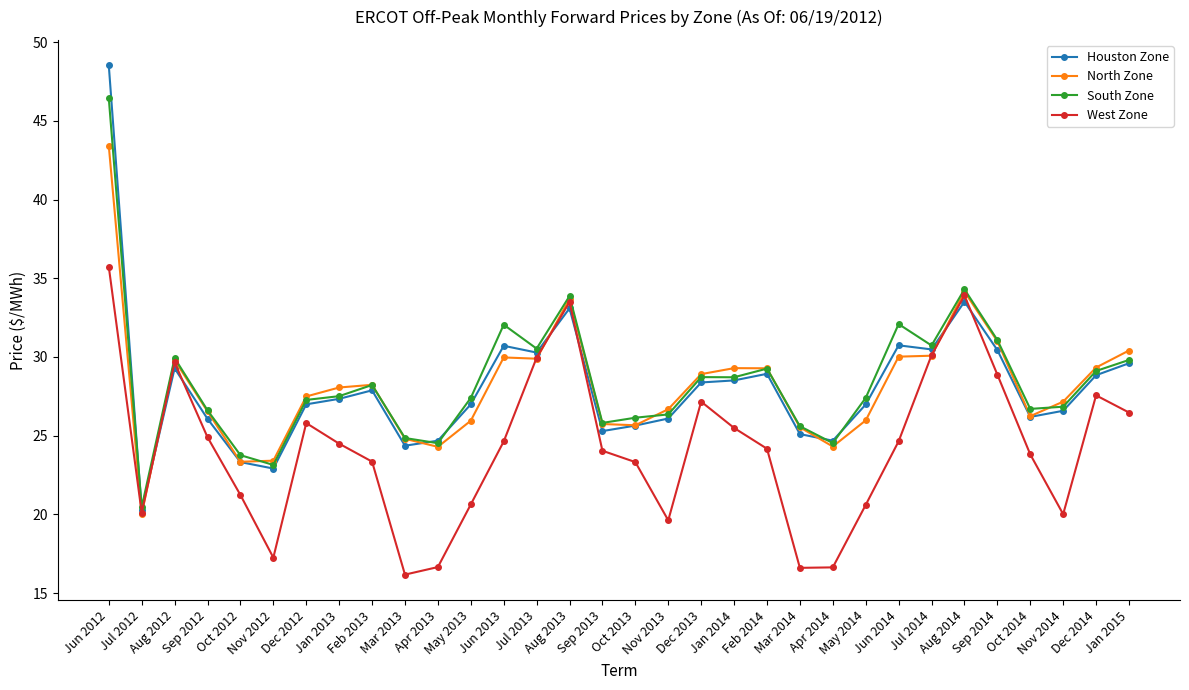

What is the label of the 6th point from the left?

Nov 2012